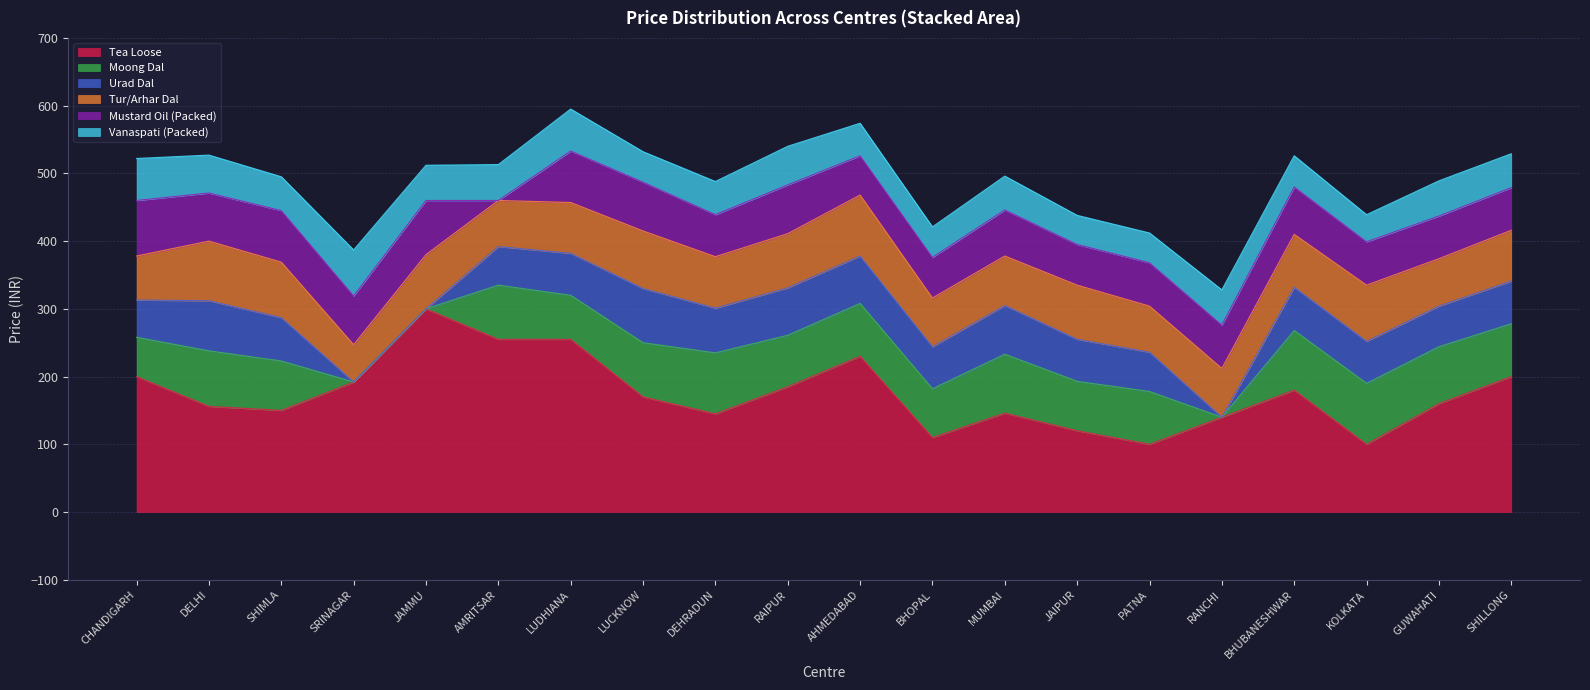

Reading left to right, transcribe all the data shown in this chart.

Tea Loose: 200	156	150	192	300	255	255	170	145	185	230	110	146	120	100	140	180	100	160	200
Moong Dal: 58	82	73	0	0	80	65	80	90	76	78	72	87	73	78	0	88	90	84	78
Urad Dal: 55	74	64	0	0	57	62	80	66	70	70	62	72	62	58	0	64	62	60	63
Tur/Arhar Dal: 65	88	82	55	80	68	75	85	76	80	90	72	73	80	68	72	78	83	70	75
Mustard Oil (Packed): 82	71	76	72	80	0	76	72	62	72	58	60	68	60	64	64	70	64	63	63
Vanaspati (Packed): 62	56	50	68	52	53	62	45	49	57	48	45	50	43	44	52	46	40	52	50